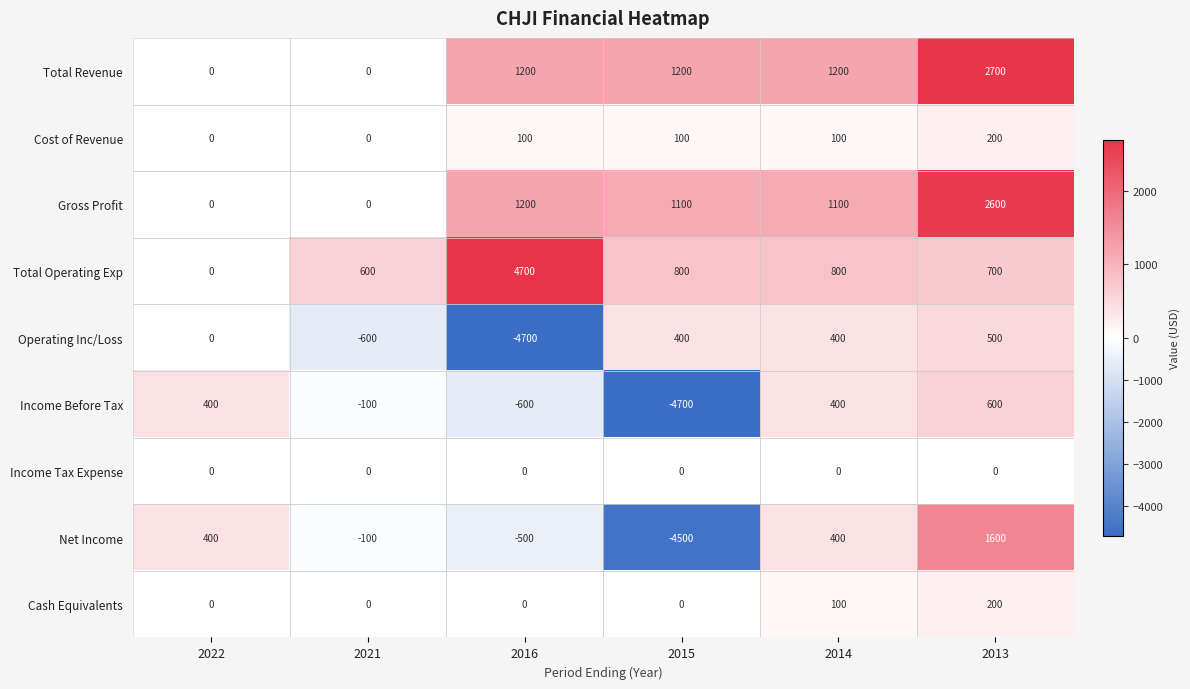

Is it true that Cash Equivalents equals -81 at 2021?

False